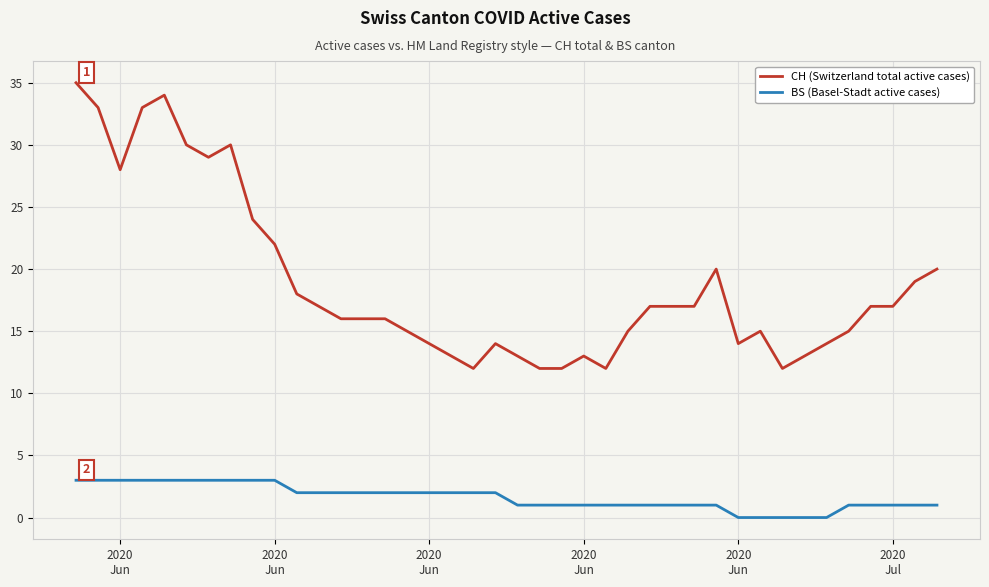

How many lines are shown in the chart?

2